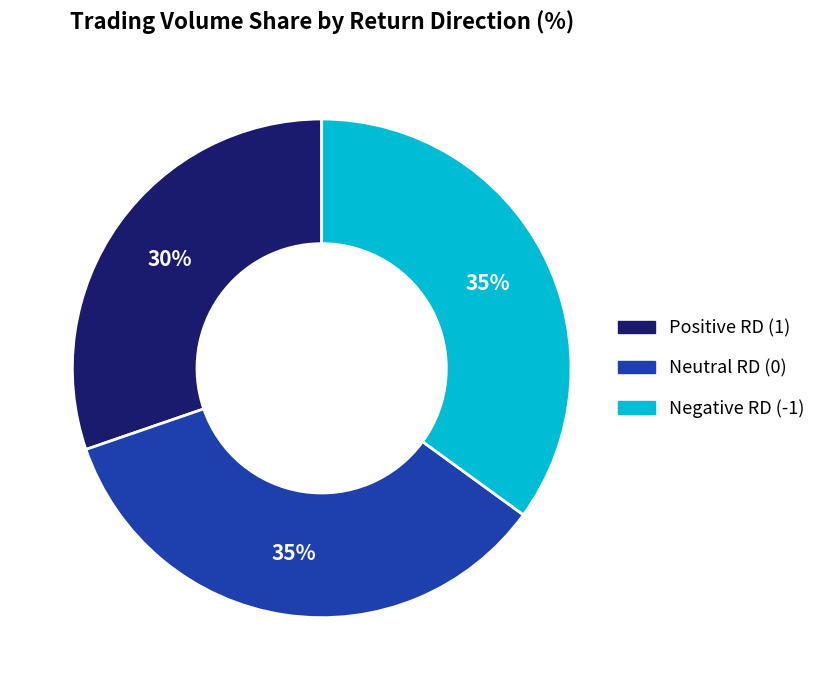

Is there a majority slice in this chart?

No